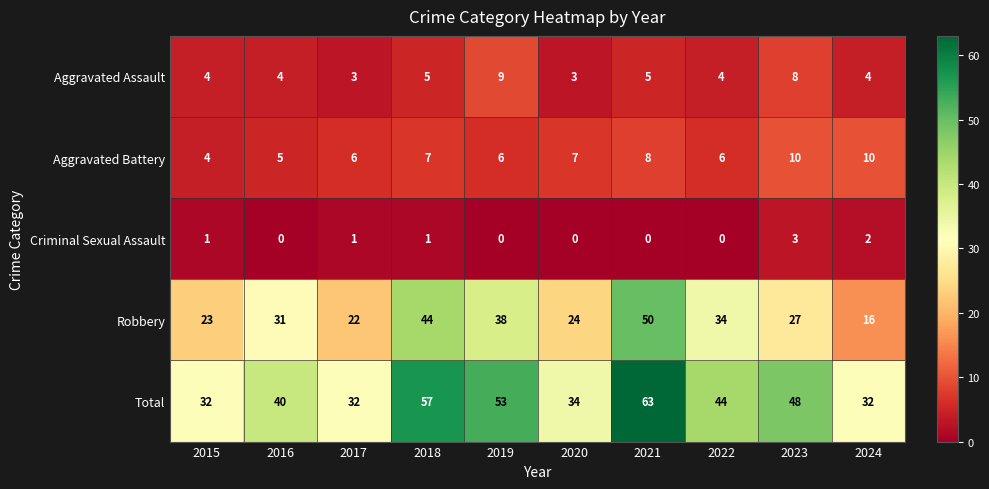

How many categories are shown in the chart?

10